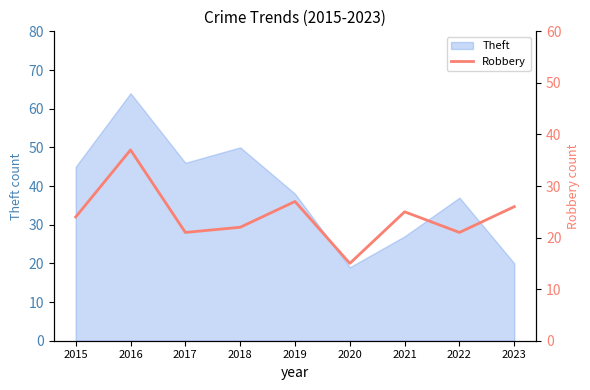

The value of Theft at 2022 is 37. True or false?

True